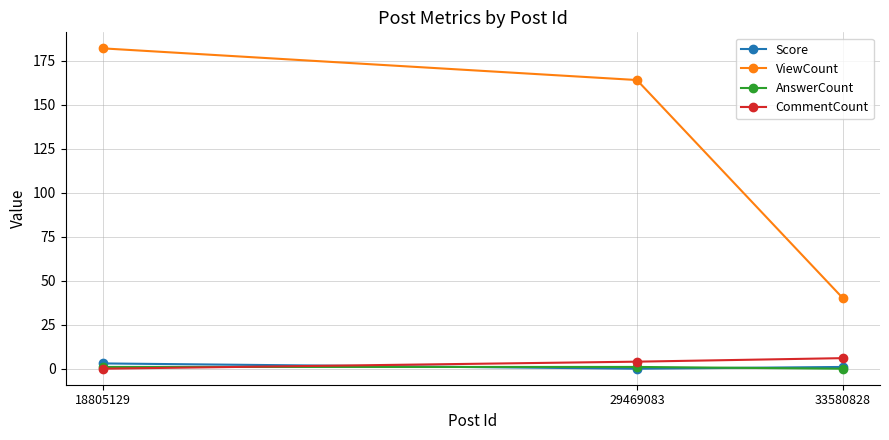

How many series are shown in this chart?

4